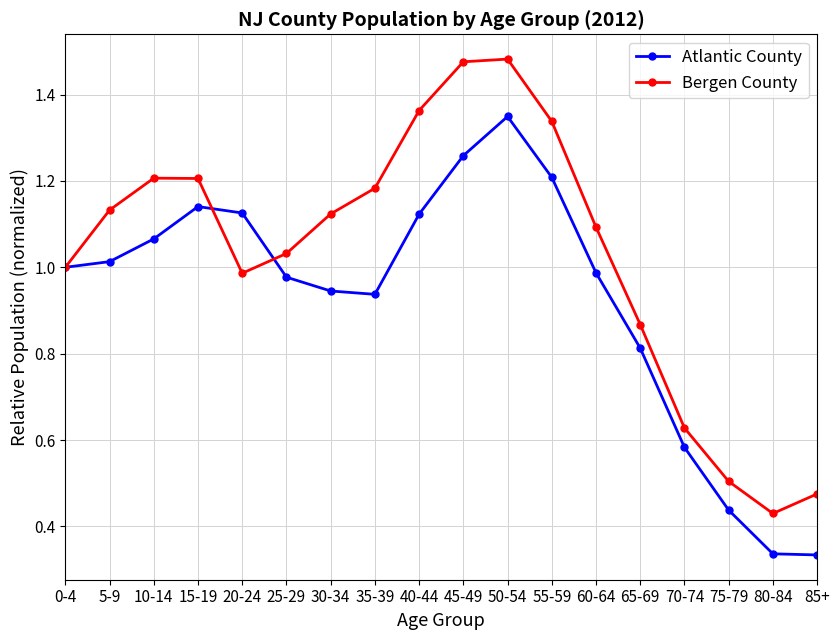

What is the label of the 16th point from the right?

10-14